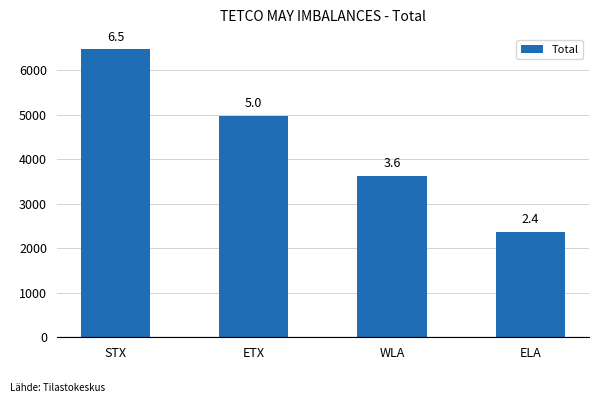

The value at ELA is 2374. True or false?

True